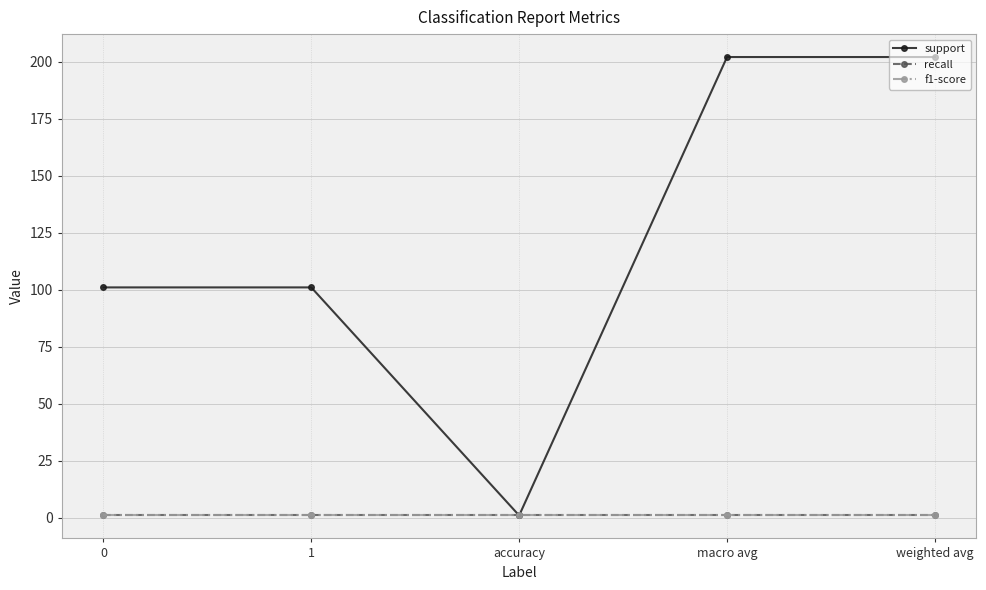

Does the chart have visible grid lines?

Yes